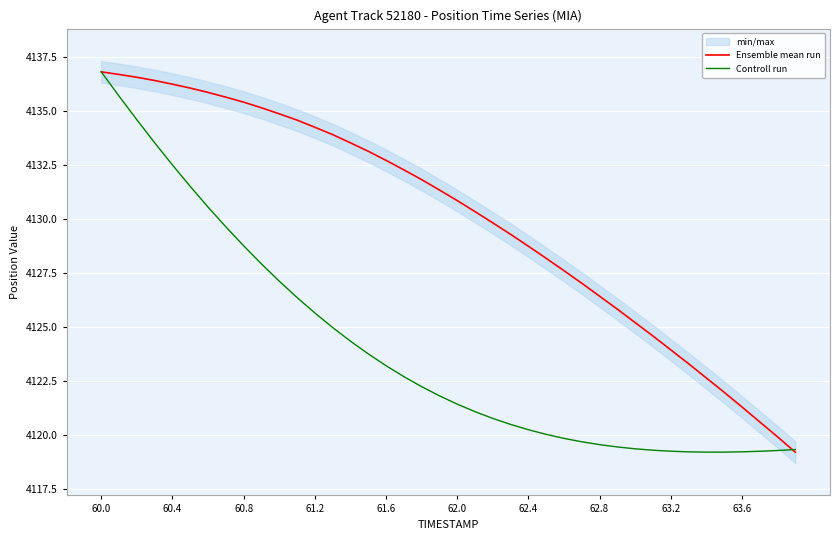

True or false: Ensemble mean run has more than 0 points higher than both neighbors.

False